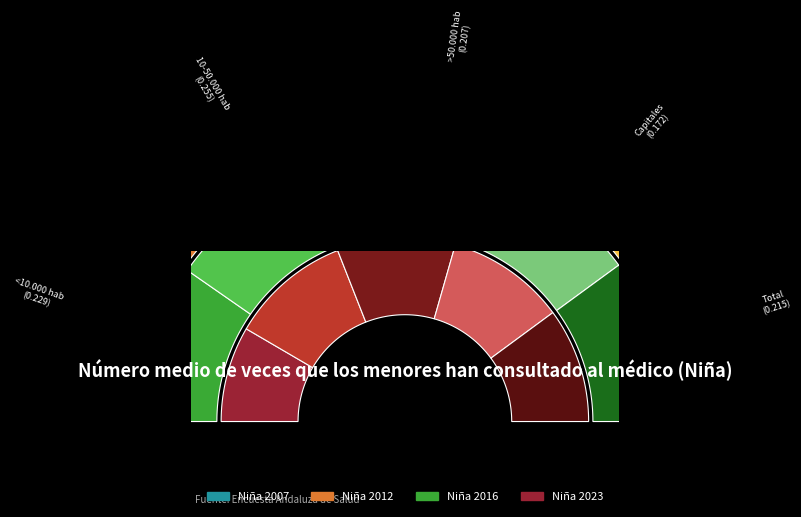

Does >50.000 hab represent more than half of the total?

No